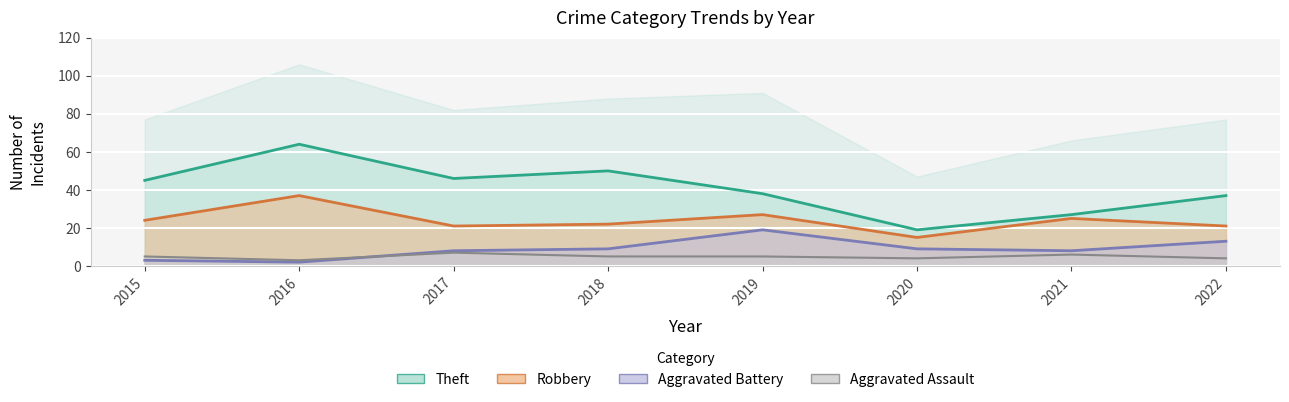

How many times do Aggravated Battery and Aggravated Assault cross each other?

1